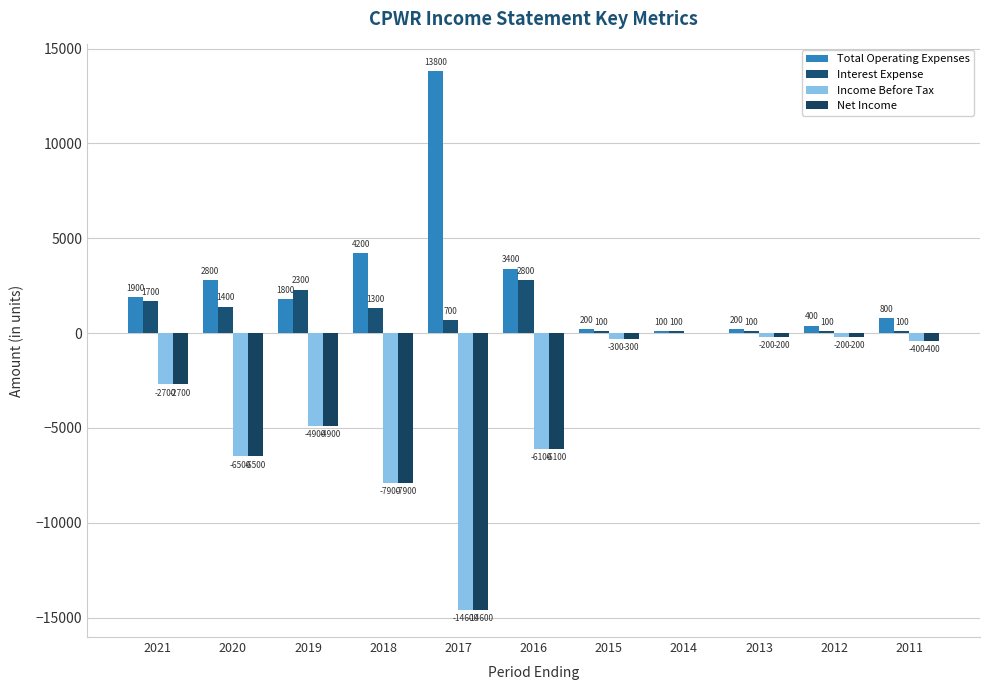

What are all the series names shown in the legend?

Total Operating Expenses, Interest Expense, Income Before Tax, Net Income